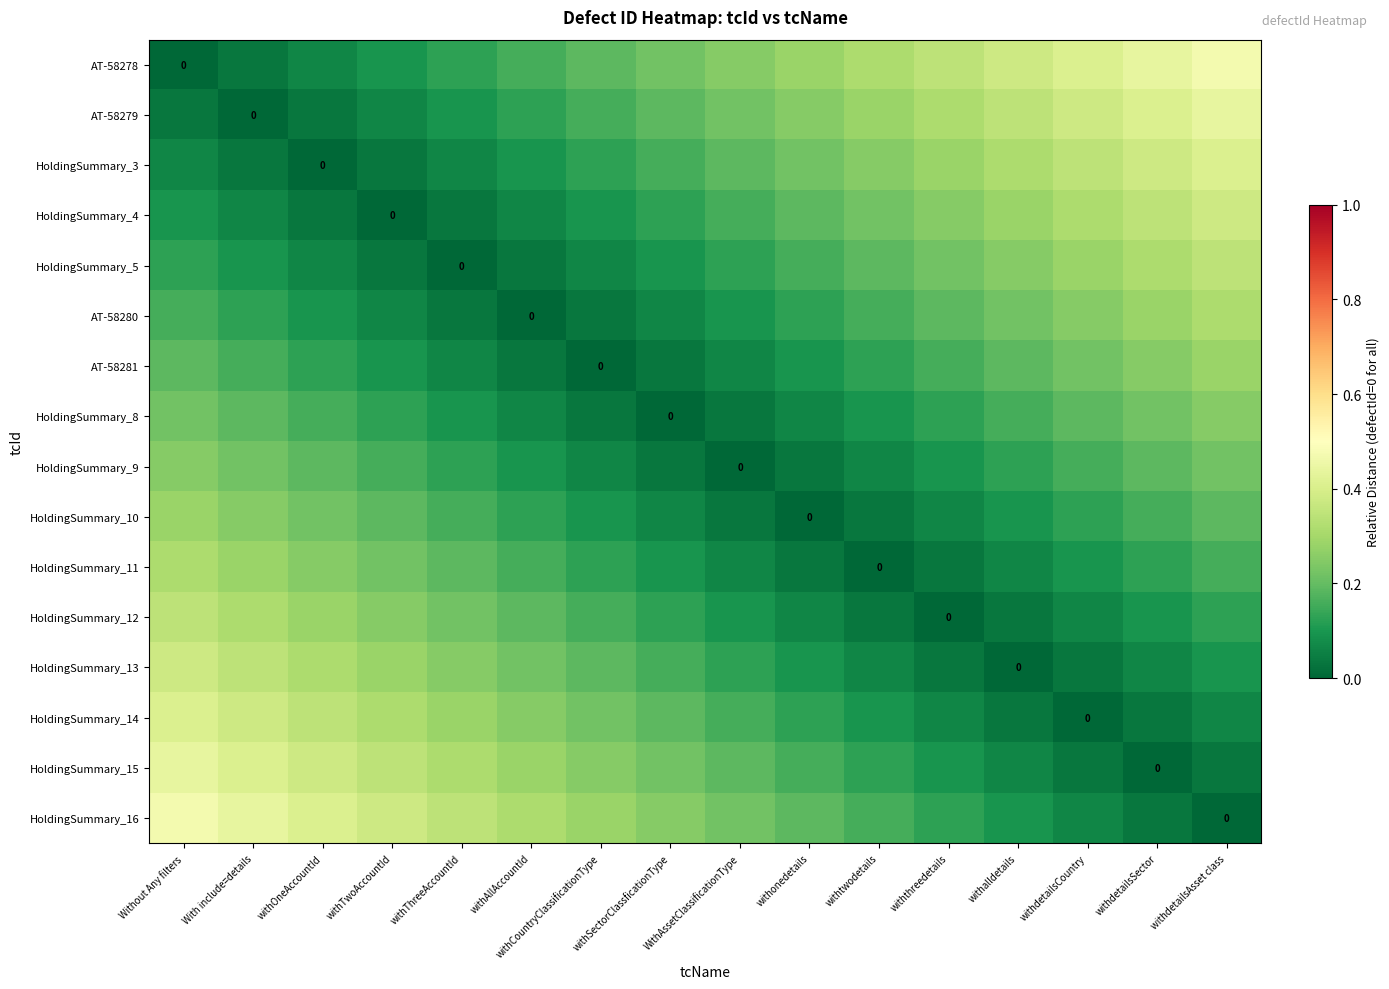

Is it true that HoldingSummary_4 equals 0.1 at withalldetails?

False